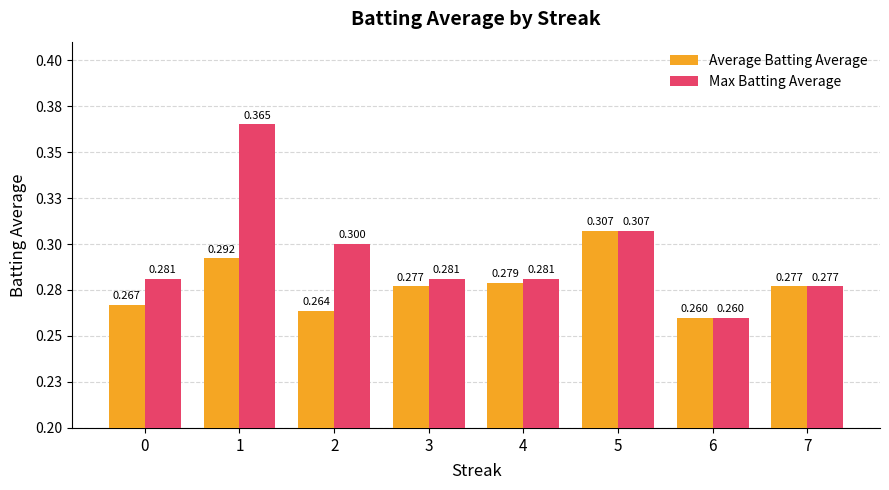

The Max Batting Average series shows 0.3 at 3. True or false?

True